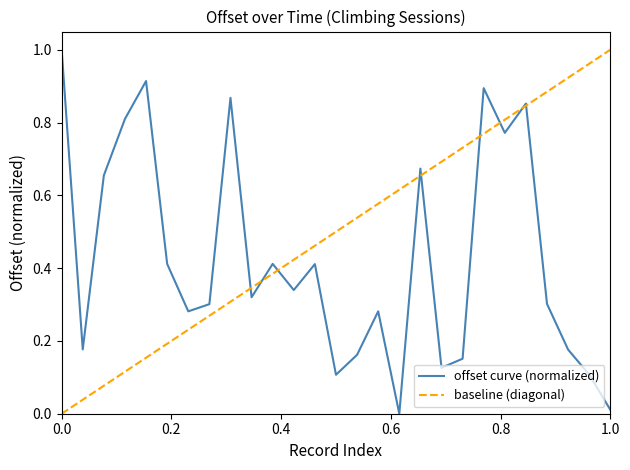

What is the highest value of the offset curve (normalized) series?

1.0